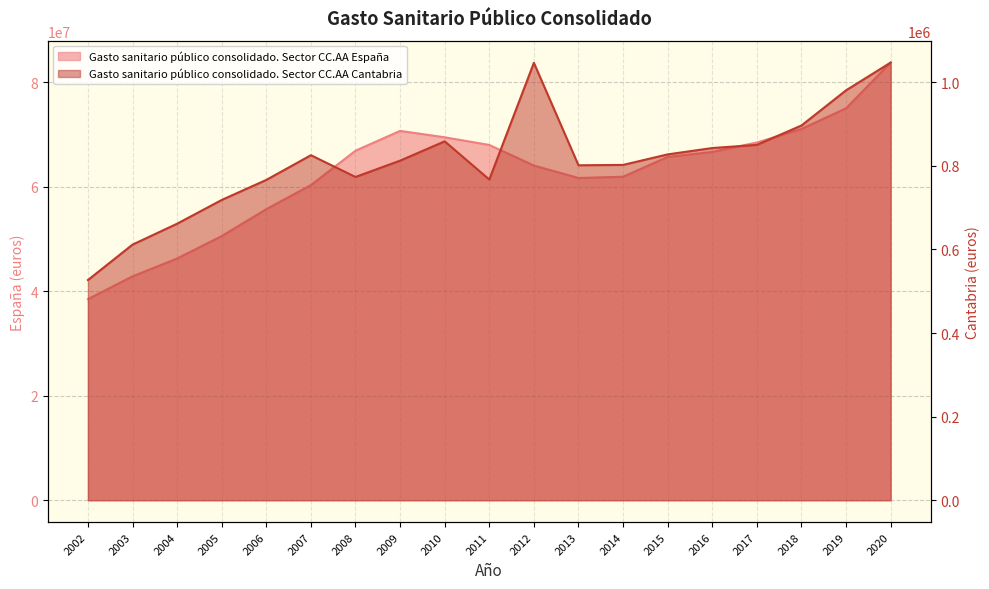

Which category has the highest value in the Gasto sanitario público consolidado. Sector CC.AA España series?

2020